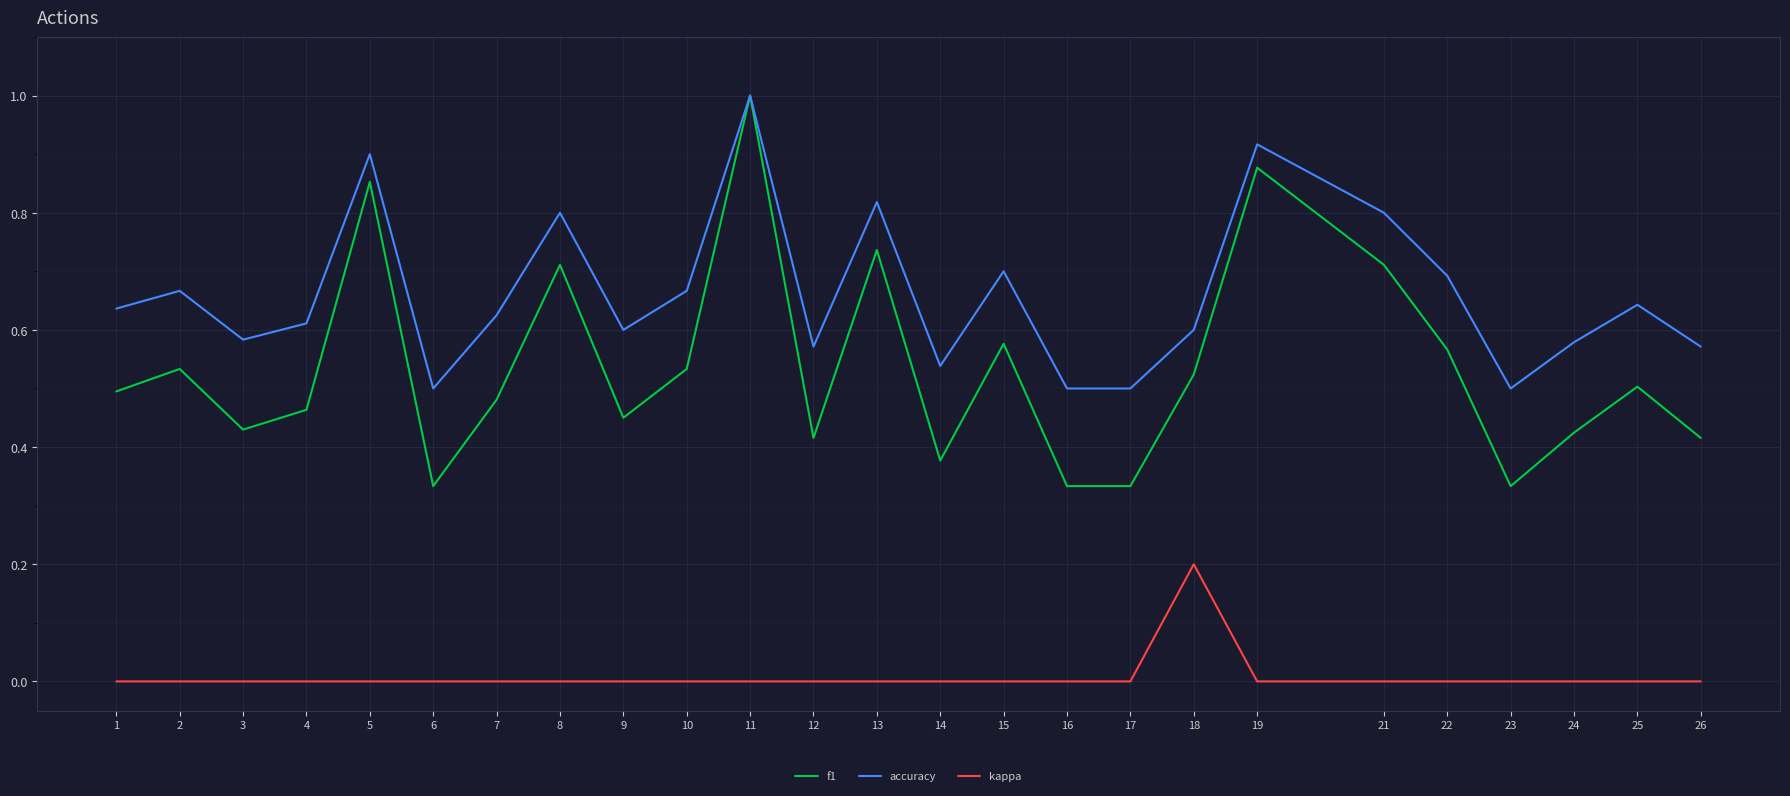

Is it true that accuracy equals 0.3 at 13?

False